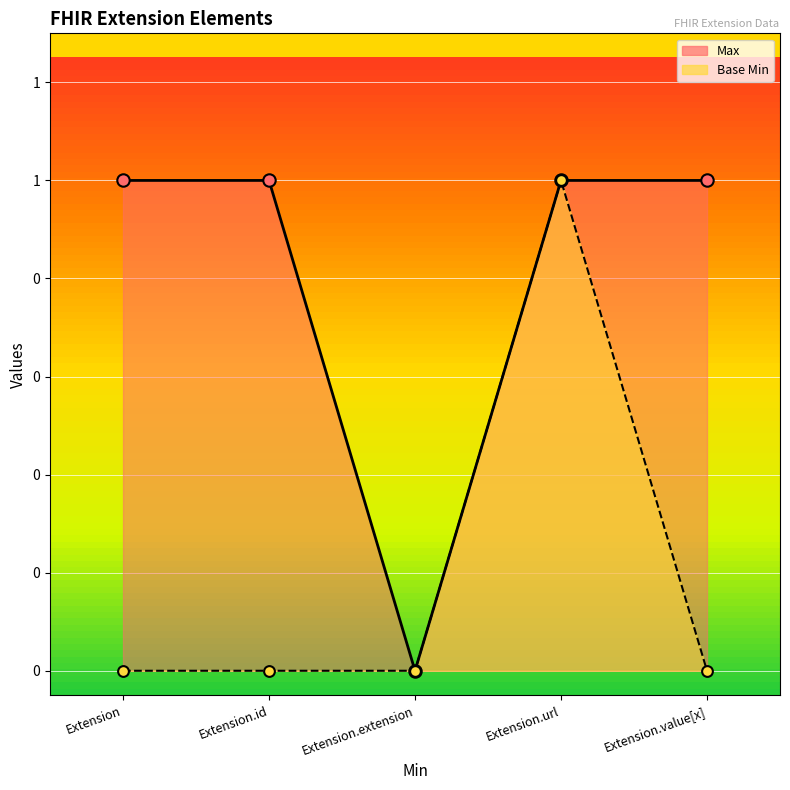

Which series has the largest total across all categories?

Max